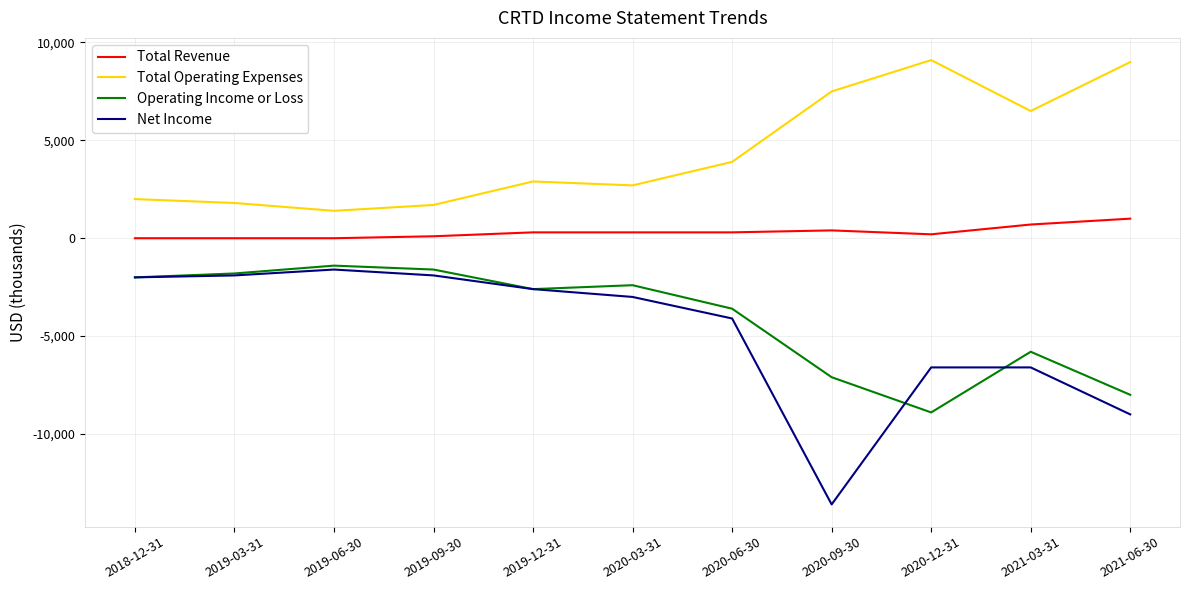

True or false: Total Operating Expenses has a value of 2700 at 2020-03-31.

True